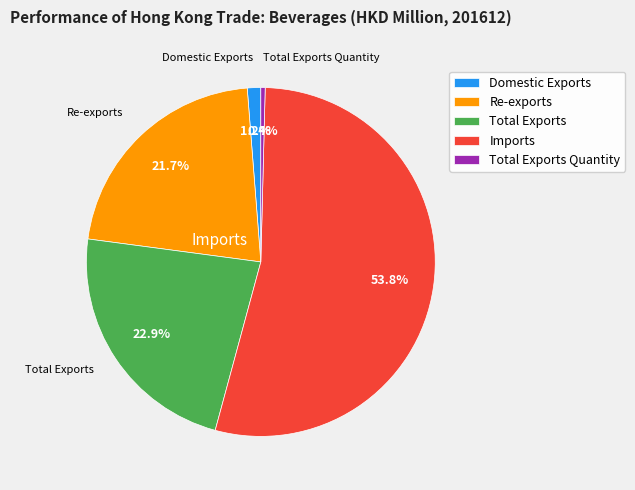

Does any single category account for the majority?

Yes